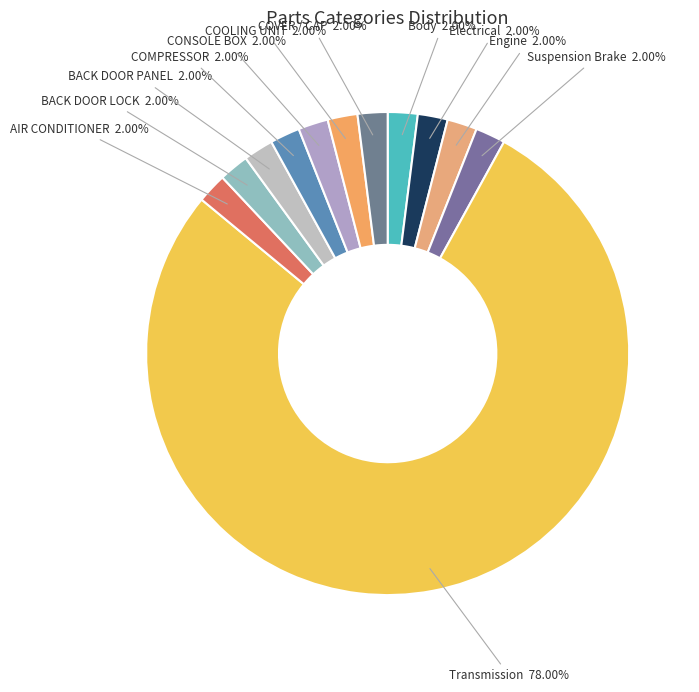

Which slice represents more than half of the pie?

Transmission